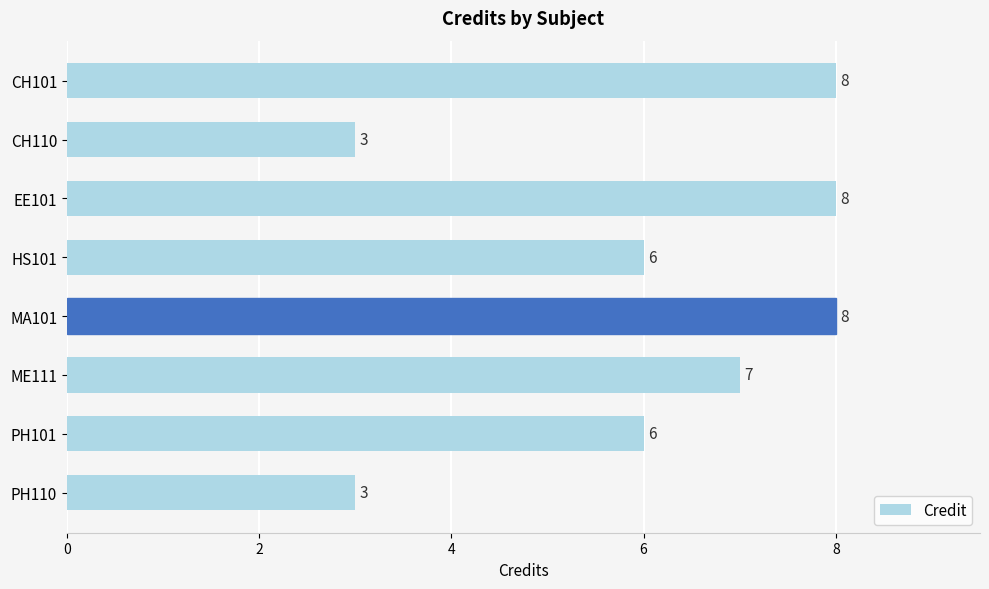

How many series are shown in this chart?

1